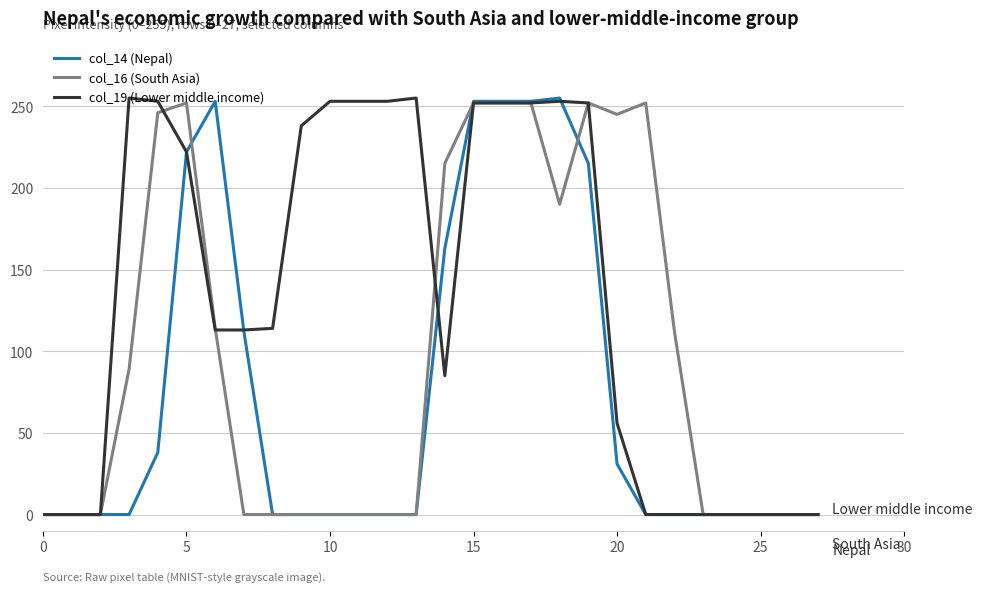

List the series in order of their overall mean, highest first.

col_19 (Lower middle income), col_16 (South Asia), col_14 (Nepal)